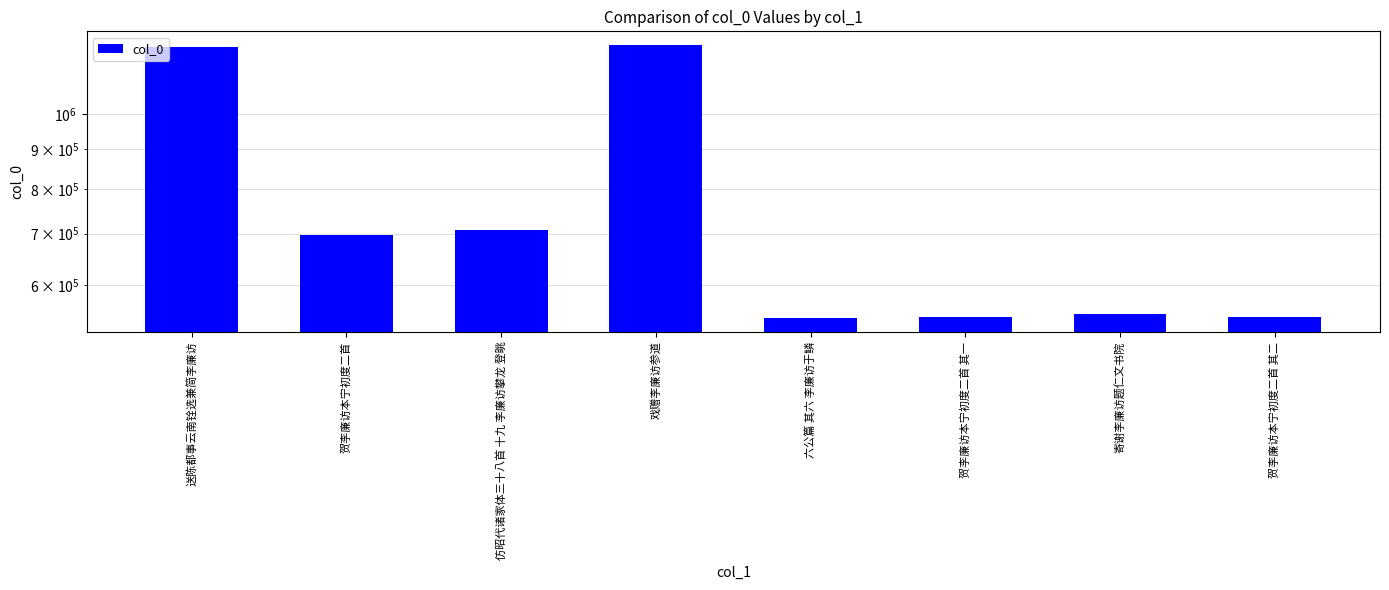

What position from the right is 寄谢李廉访题仁文书院?

2